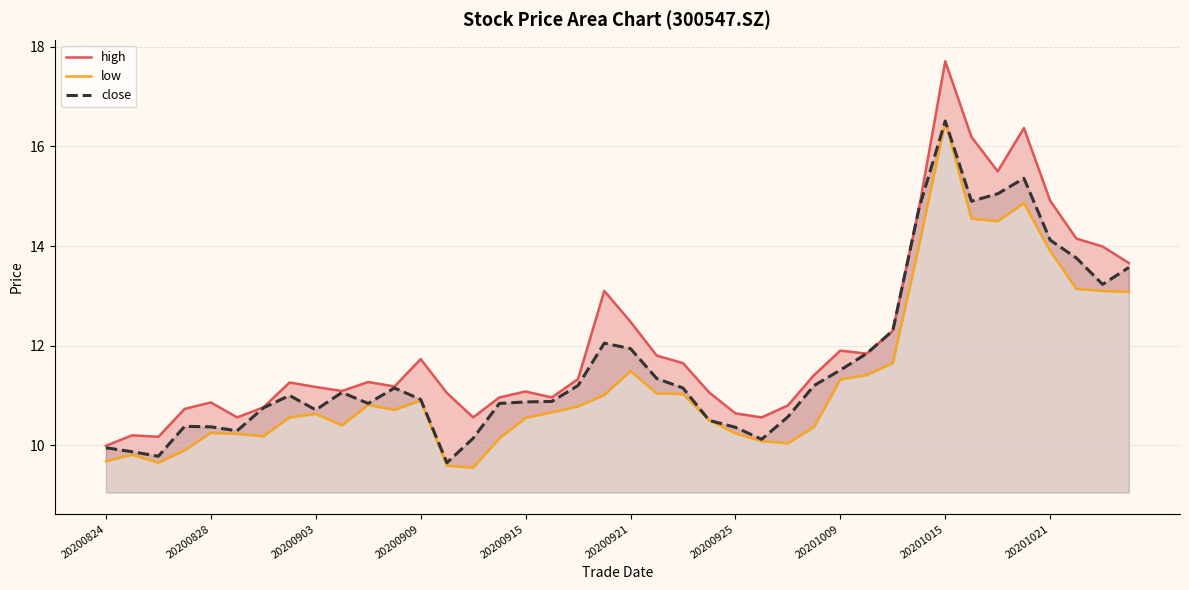

How many lines are shown in the chart?

3